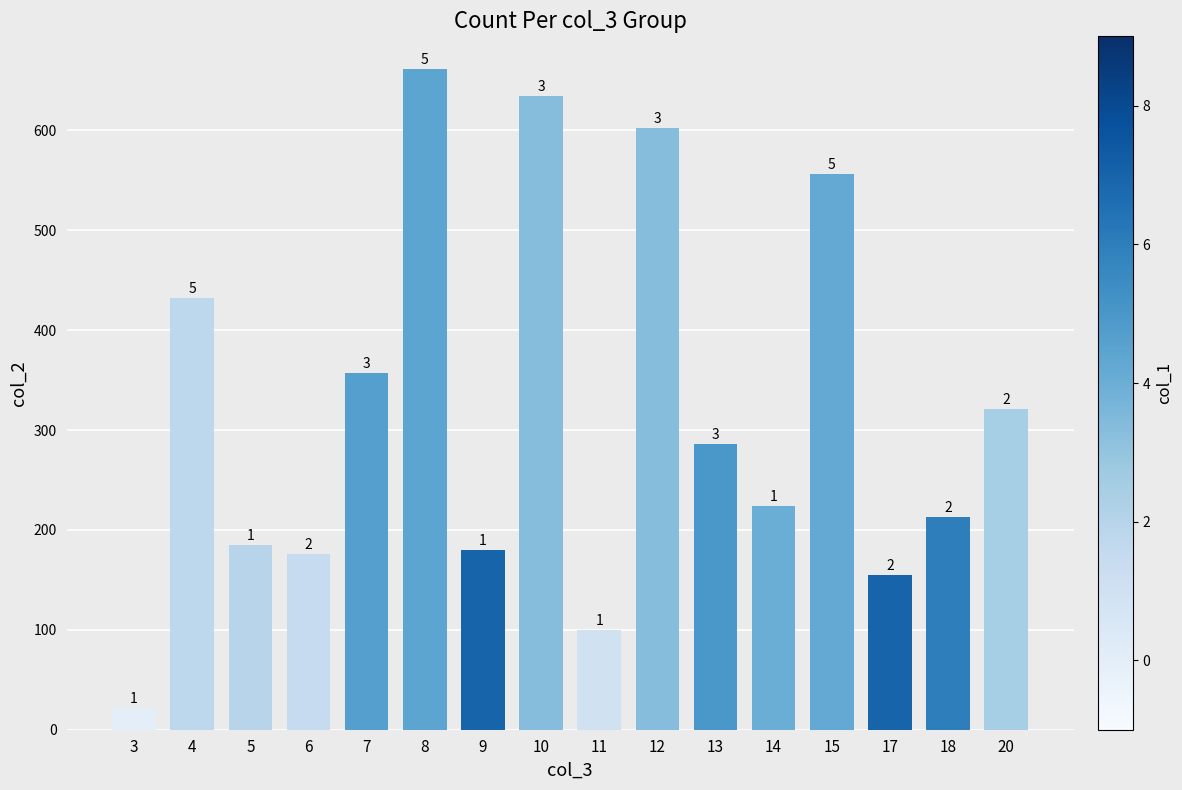

Approximately how many times larger is the value at 7 compared to 6?

2.0